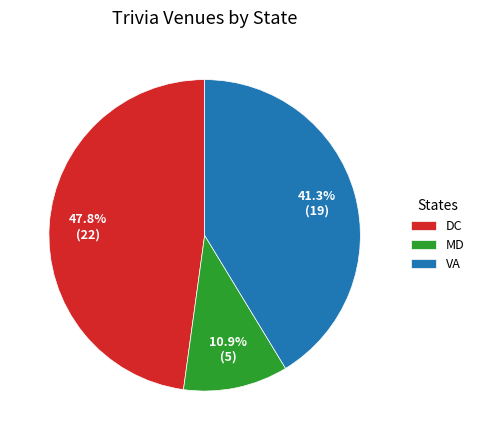

Rank the categories by value from highest to lowest.

DC, VA, MD